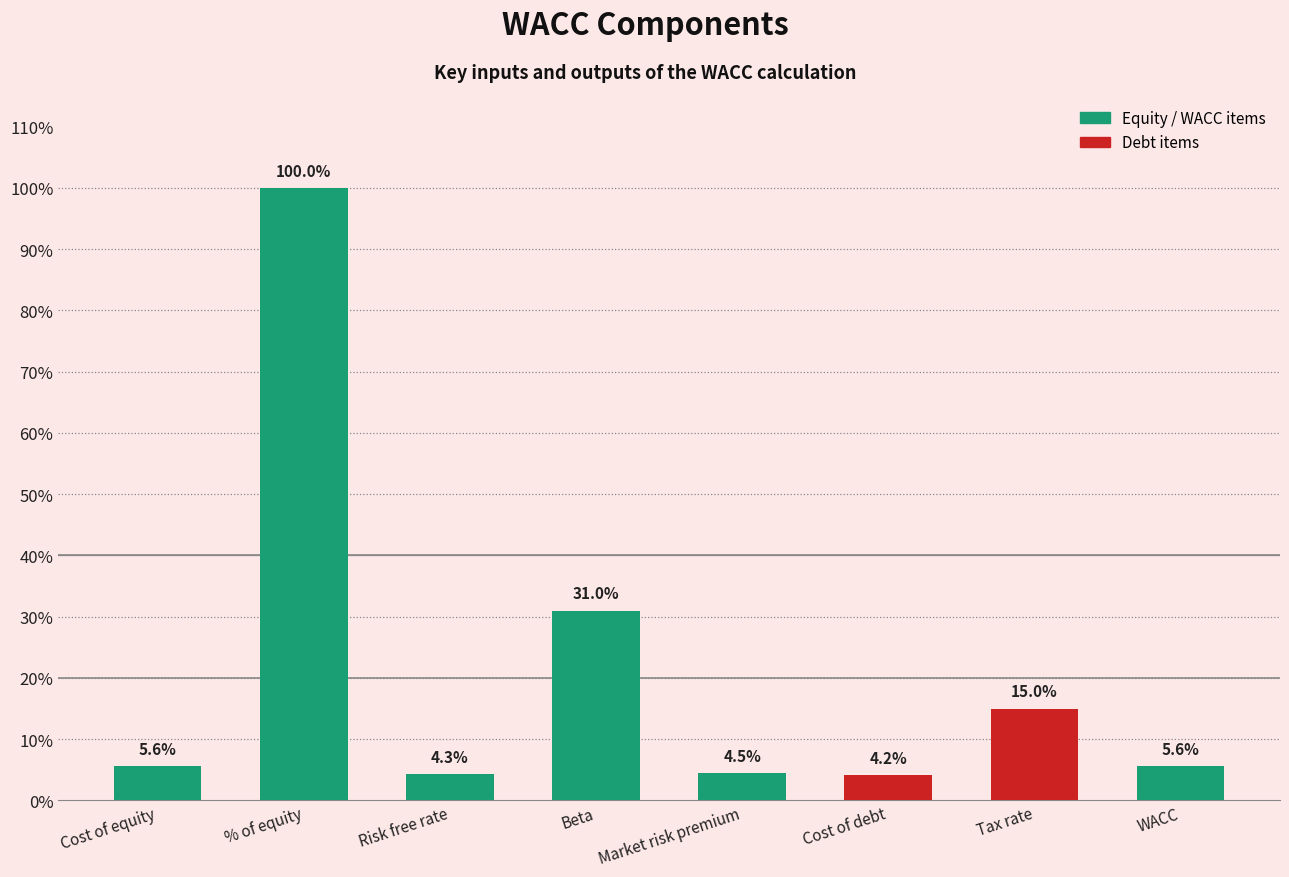

What is the change in value from Beta to WACC?

-0.3